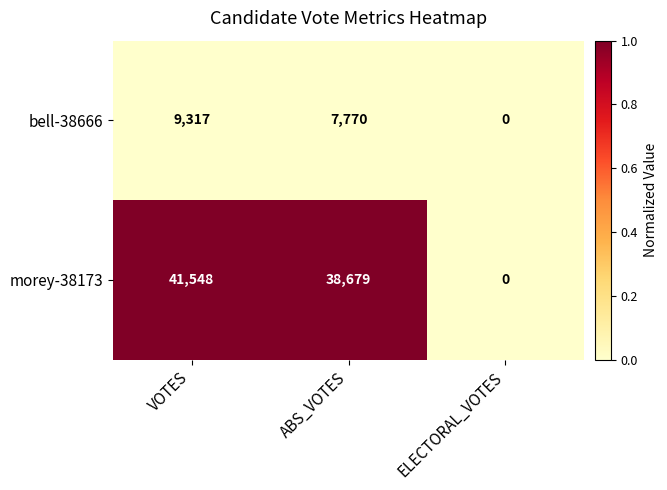

Reading left to right, list all the values displayed in this chart.

bell-38666: VOTES=9317	ABS_VOTES=7770	ELECTORAL_VOTES=0
morey-38173: VOTES=41548	ABS_VOTES=38679	ELECTORAL_VOTES=0